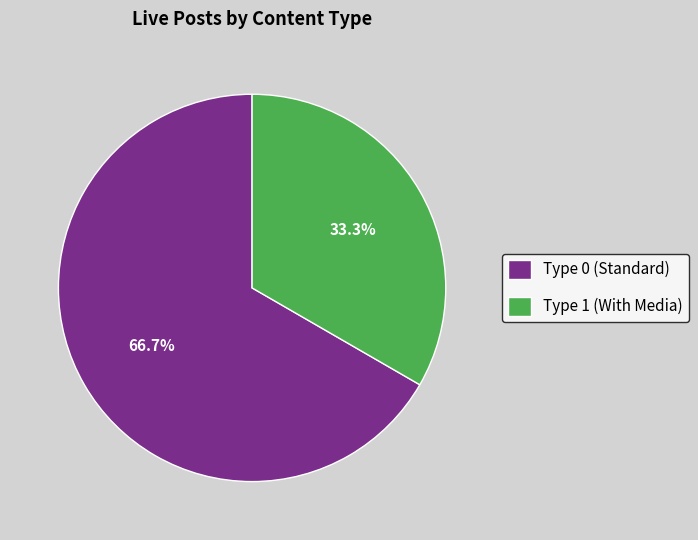

Does any single category account for the majority?

Yes